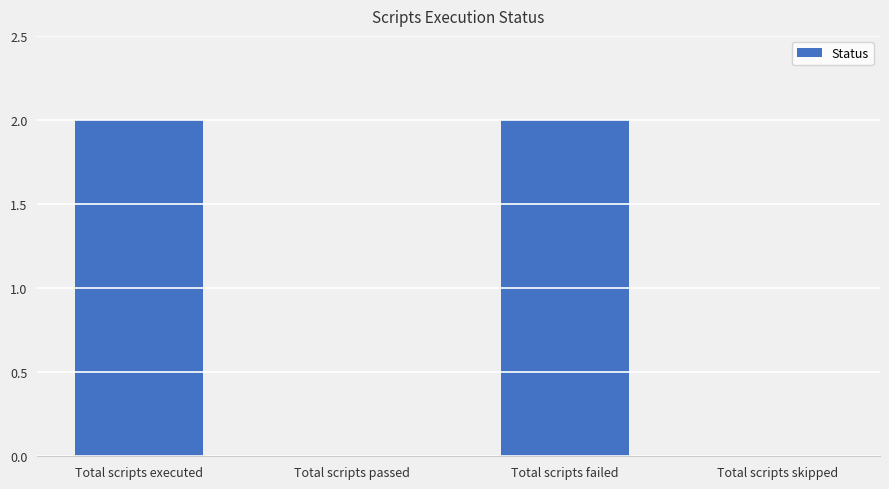

True or false: the data shows 0 at Total scripts passed.

True